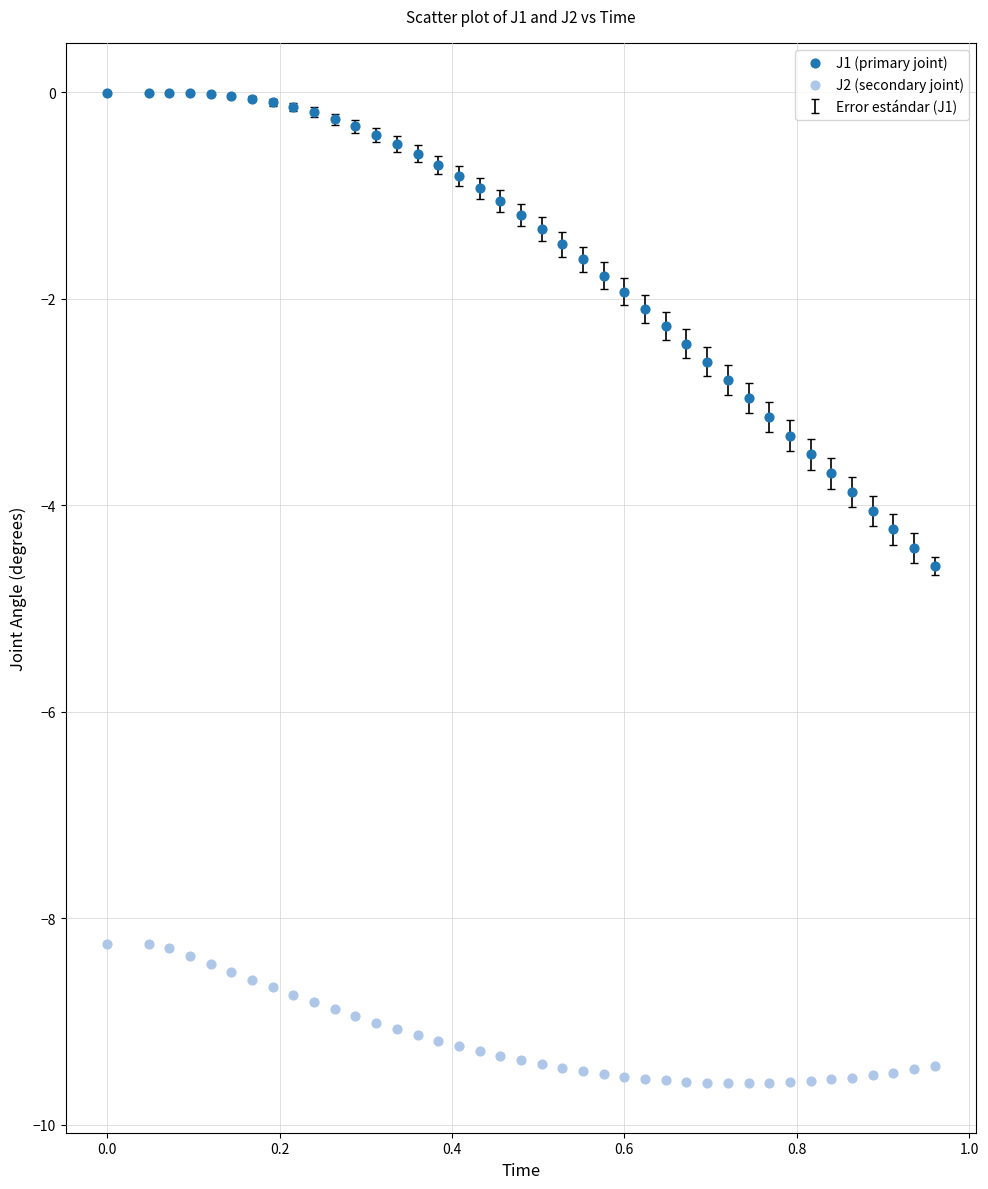

What is the X range (max minus min) for the scatter plot?

1.0